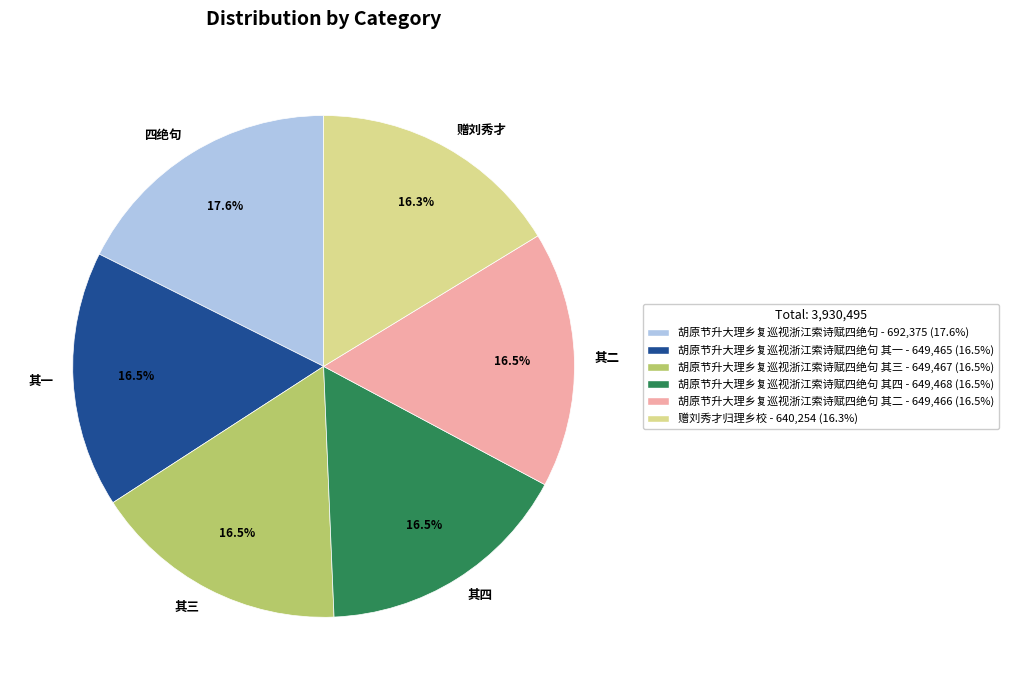

Is 其四 the majority of the pie?

No